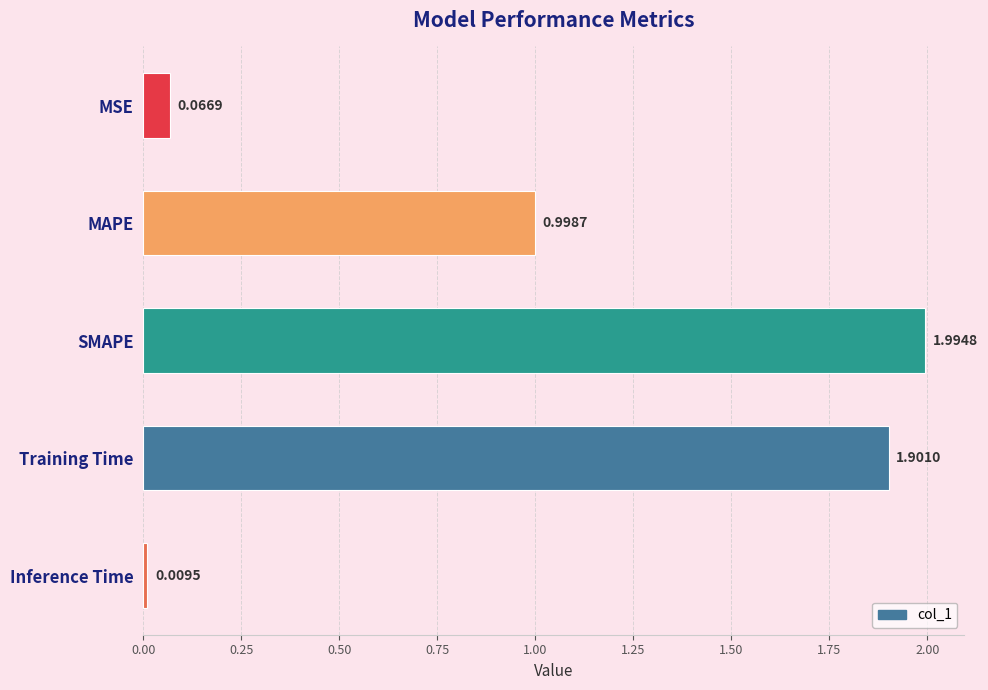

Between Training Time and MSE, which is larger?

Training Time